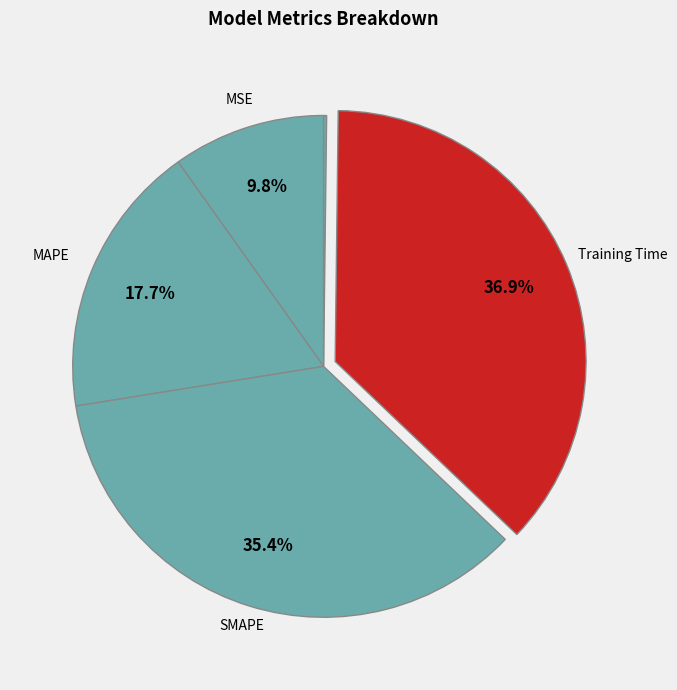

Count the number of slices in the pie.

5